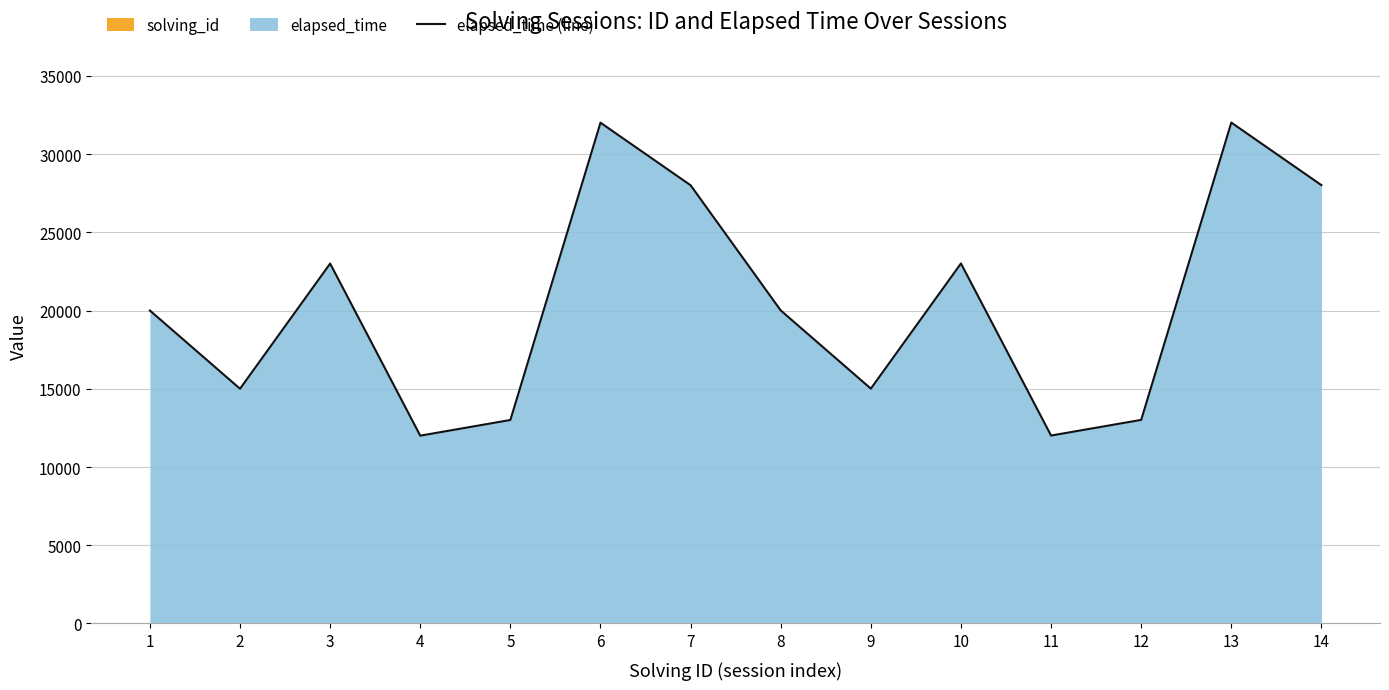

How many lines are shown in the chart?

1